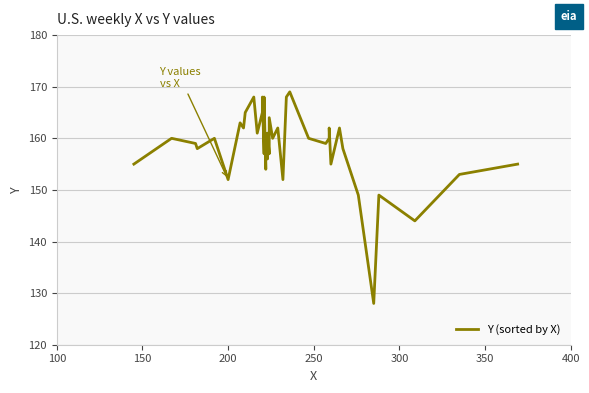

What is the difference between the maximum and minimum values?

41